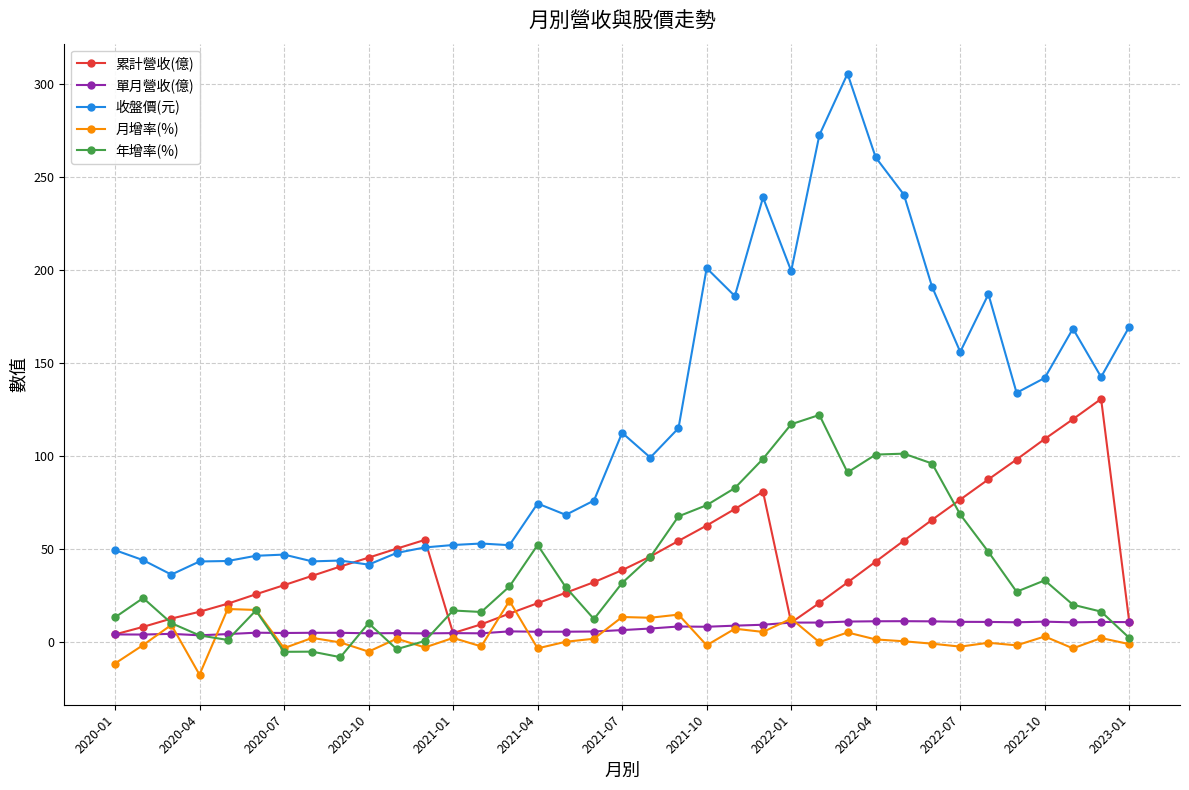

Which series has the largest total across all categories?

收盤價(元)